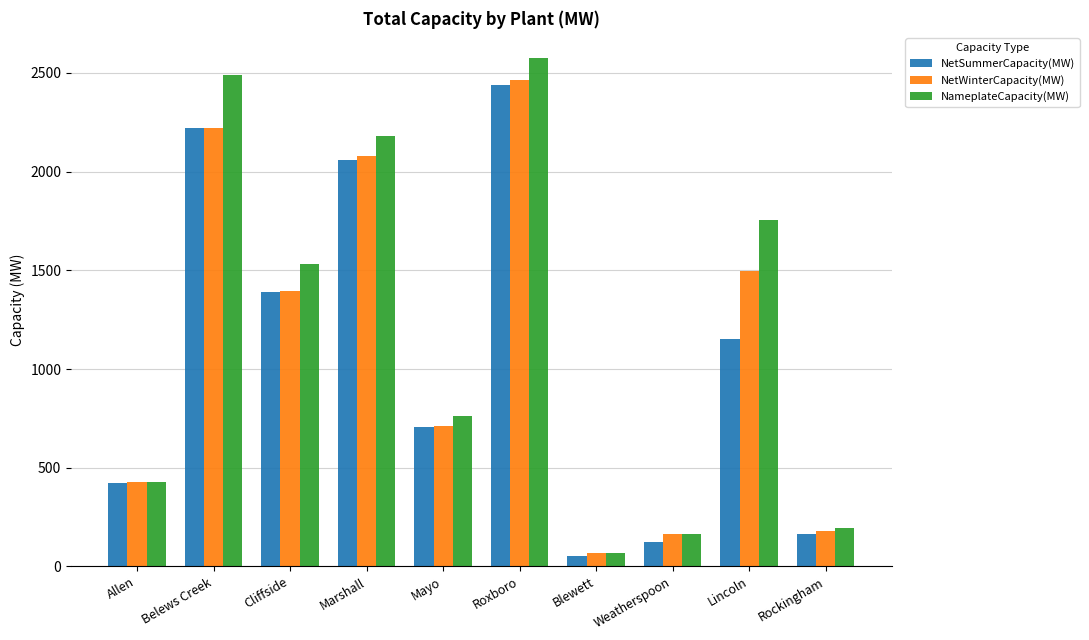

How many bars are there in total?

30